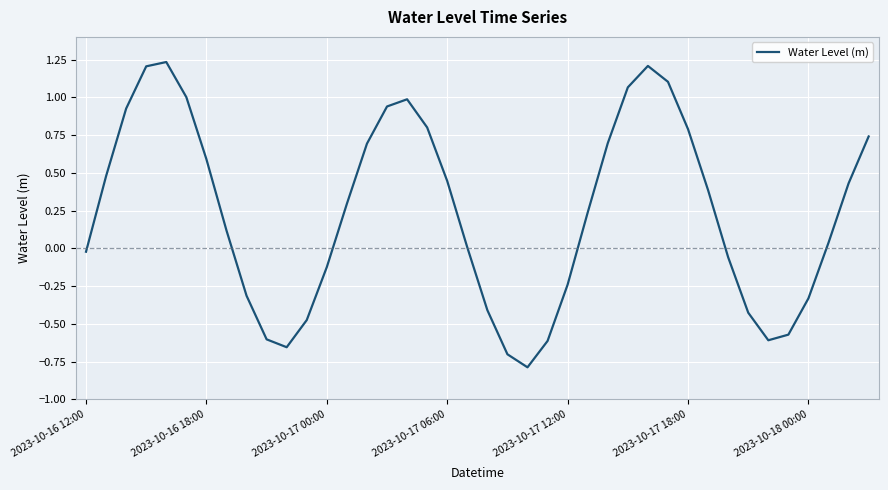

What is the minimum value shown in the chart?

-0.8